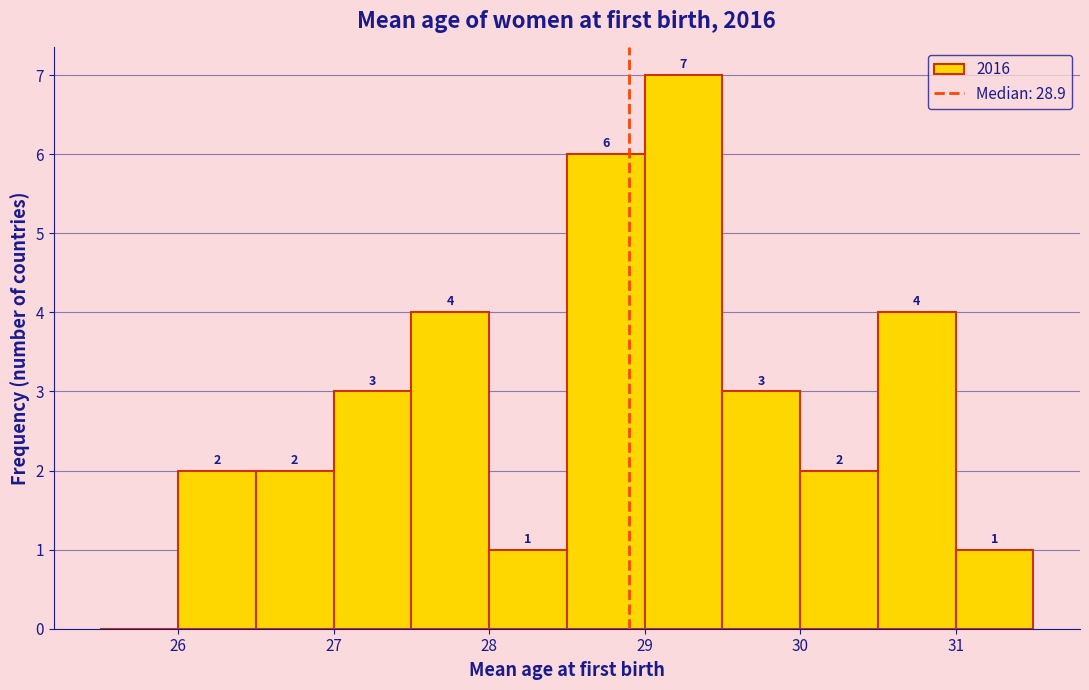

Which range on the x-axis has the tallest bar?

29.0 to 29.5